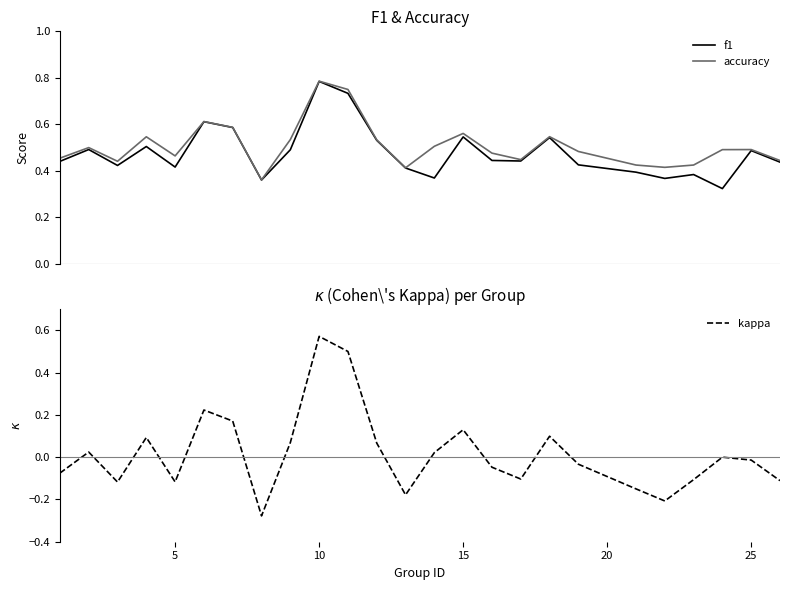

Reading left to right, transcribe all the data shown in this chart.

f1: 0.4	0.5	0.4	0.5	0.4	0.6	0.6	0.4	0.5	0.8	0.7	0.5	0.4	0.4	0.5	0.4	0.4	0.5	0.4	0.4	0.4	0.4	0.3	0.5	0.4
accuracy: 0.5	0.5	0.4	0.5	0.5	0.6	0.6	0.4	0.5	0.8	0.8	0.5	0.4	0.5	0.6	0.5	0.4	0.5	0.5	0.4	0.4	0.4	0.5	0.5	0.4
kappa: -0.1	0.0	-0.1	0.1	-0.1	0.2	0.2	-0.3	0.1	0.6	0.5	0.1	-0.2	0.0	0.1	-0.0	-0.1	0.1	-0.0	-0.1	-0.2	-0.1	0.0	-0.0	-0.1